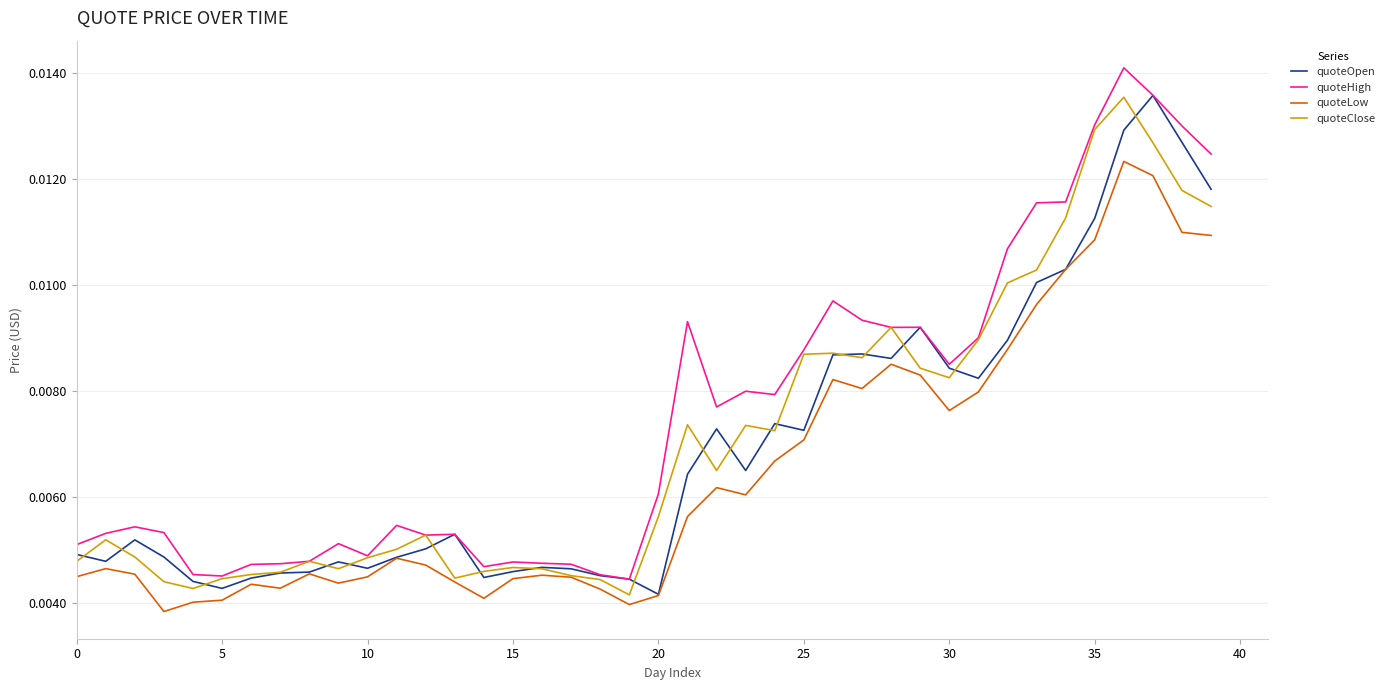

What are all the series names shown in the legend?

quoteOpen, quoteHigh, quoteLow, quoteClose